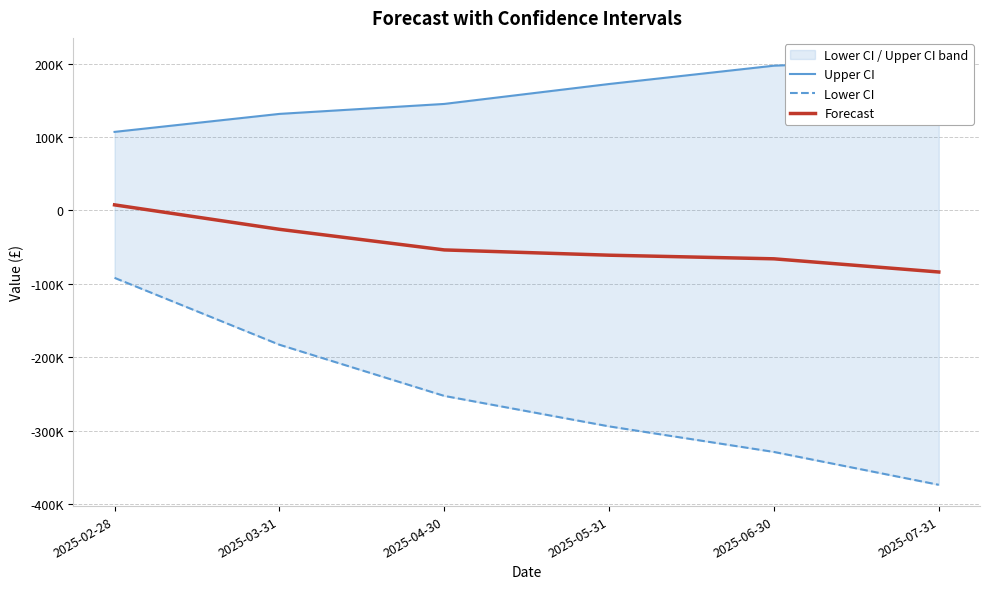

Where is Forecast nearest to the value -38068?

2025-03-31